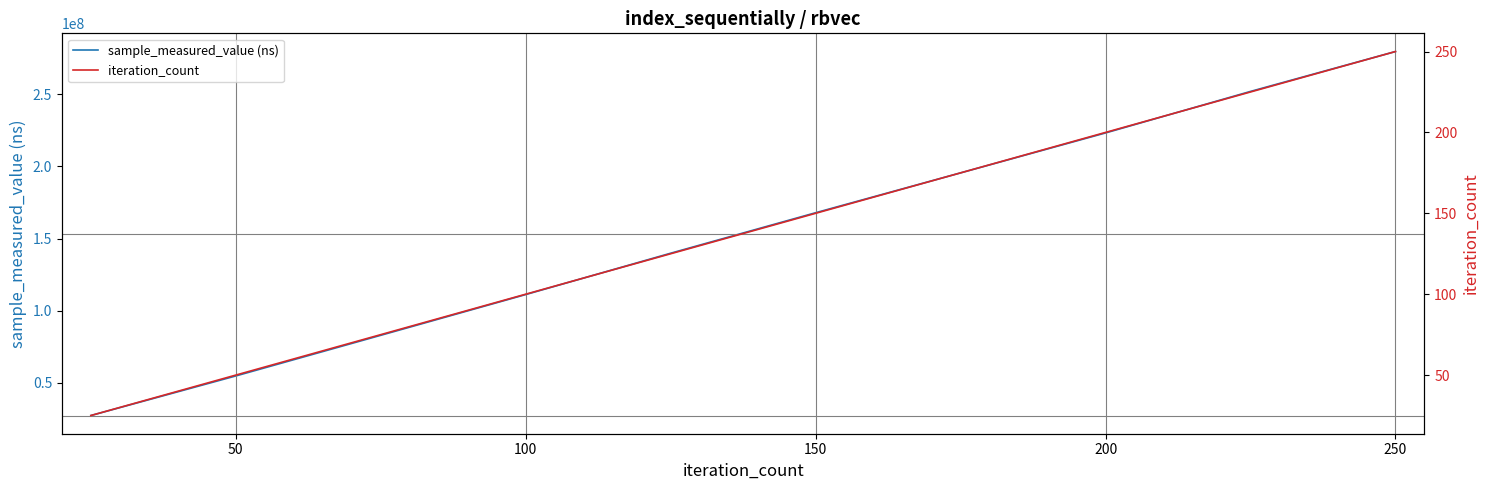

The value of sample_measured_value (ns) at 50 is 36718235. True or false?

False